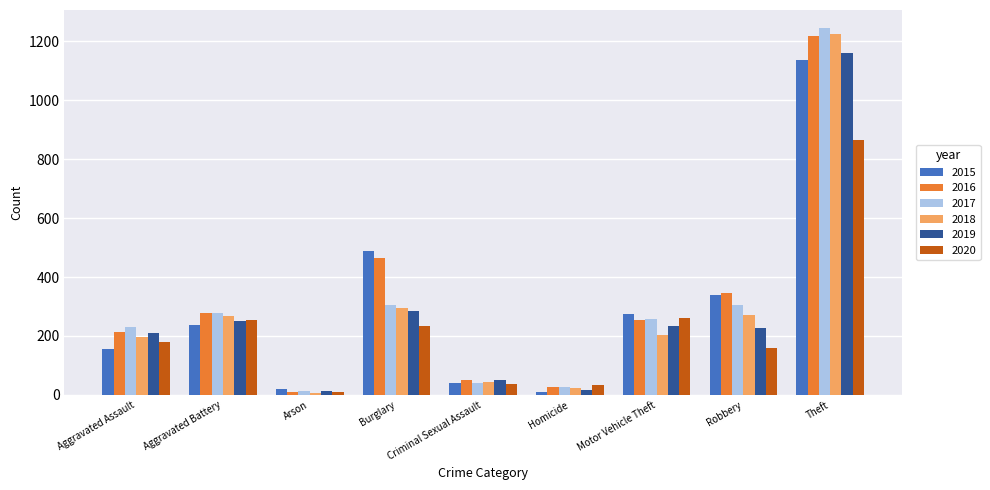

What is the label of the 6th bar from the right?

Burglary